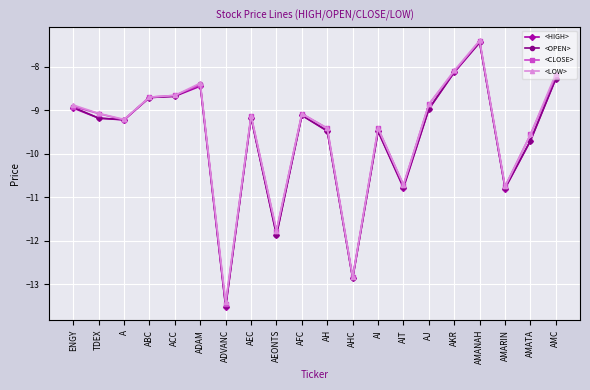

Reading left to right, what are all the values shown in this chart?

<HIGH>: -9.0	-9.2	-9.2	-8.7	-8.7	-8.4	-13.5	-9.2	-11.9	-9.1	-9.5	-12.9	-9.5	-10.8	-9.0	-8.1	-7.4	-10.8	-9.7	-8.3
<OPEN>: -8.9	-9.2	-9.2	-8.7	-8.7	-8.4	-13.5	-9.2	-11.9	-9.1	-9.5	-12.9	-9.5	-10.8	-9.0	-8.1	-7.4	-10.8	-9.7	-8.3
<CLOSE>: -8.9	-9.1	-9.2	-8.7	-8.7	-8.4	-13.5	-9.1	-11.8	-9.1	-9.4	-12.8	-9.4	-10.7	-8.9	-8.1	-7.4	-10.8	-9.6	-8.2
<LOW>: -8.9	-9.1	-9.2	-8.7	-8.7	-8.4	-13.4	-9.1	-11.8	-9.1	-9.4	-12.8	-9.4	-10.7	-8.9	-8.1	-7.4	-10.8	-9.6	-8.2